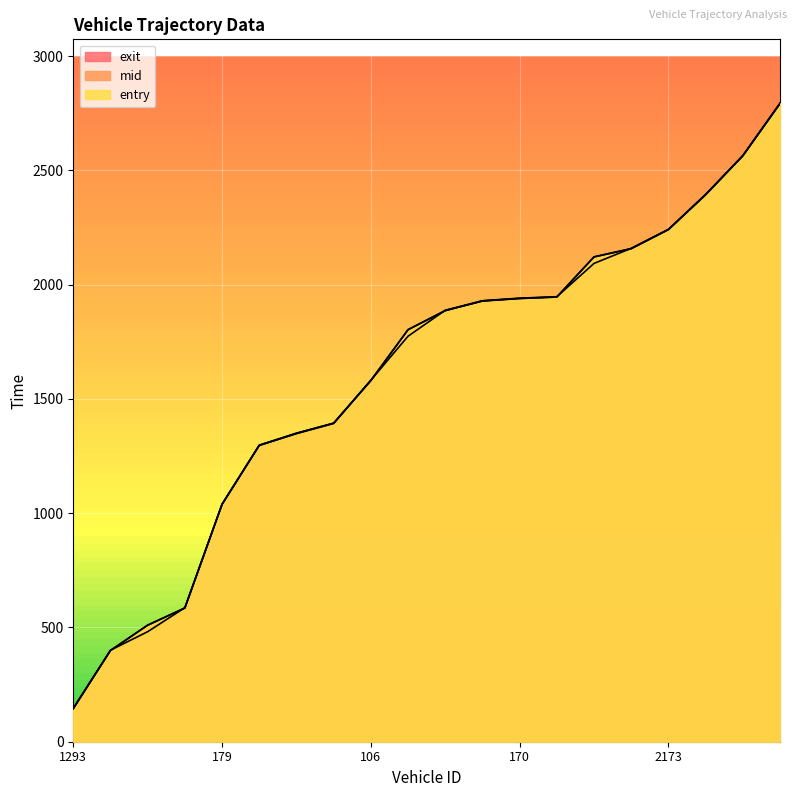

Reading left to right, transcribe all the data shown in this chart.

entry: 144.7	398.9	509.7	584.8	1038.5	1296.4	1348.1	1392.7	1580.3	1802.6	1886.2	1928.3	1939.3	1945.7	2121.1	2157.4	2240.8	2393.2	2563.4	2792.0
mid: 145.4	399.6	510.5	585.5	1039.2	1297.1	1349.3	1393.5	1581.0	1803.5	1887.0	1929.0	1940.1	1946.4	2122.0	2158.1	2241.4	2394.1	2564.1	2793.5
exit: 146.3	400.5	481.5	586.5	1040.0	1298.0	1350.5	1394.4	1582.0	1774.5	1888.1	1929.9	1941.1	1947.3	2093.1	2159.1	2242.3	2395.2	2565.1	2794.3